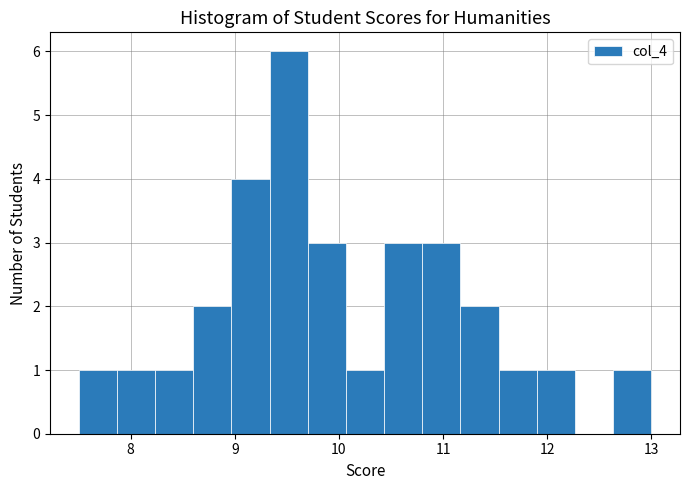

Around what value on the x-axis is the tallest bar? Give the approximate position of its centre, as read against the axis.

9.5